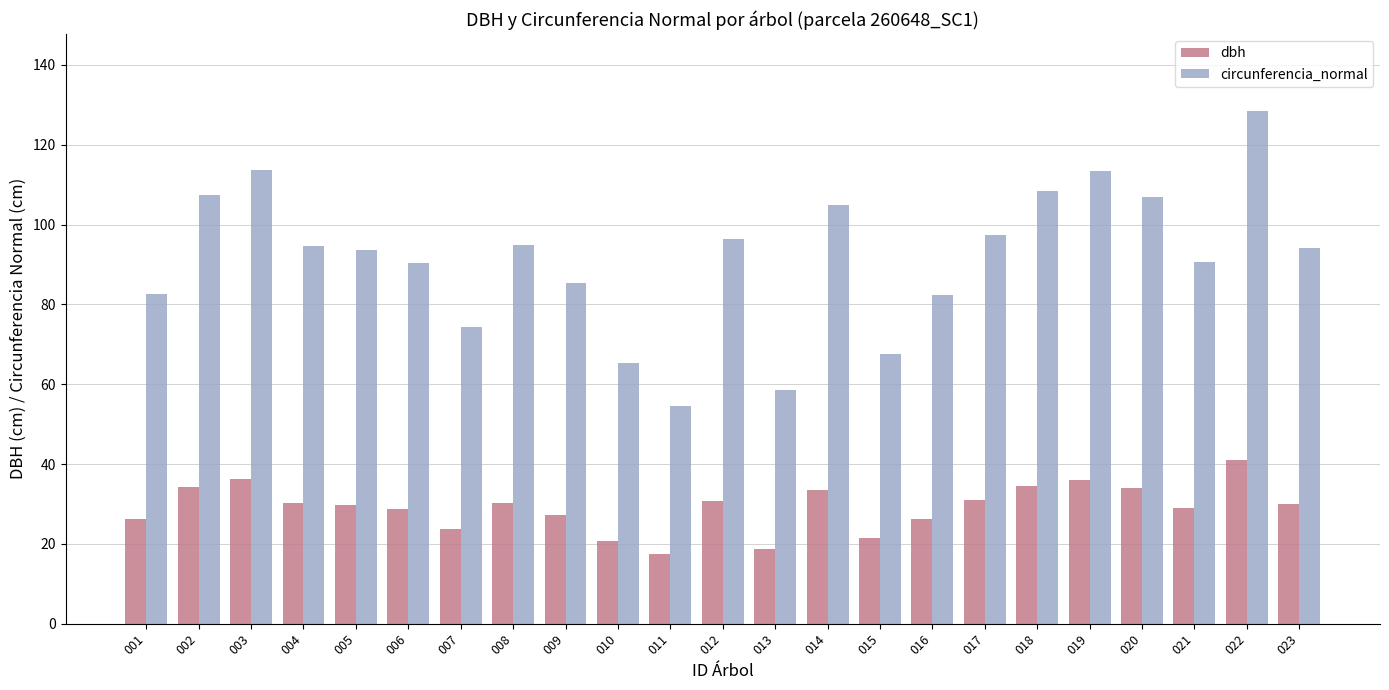

At which category is the sum across all series the highest?

022